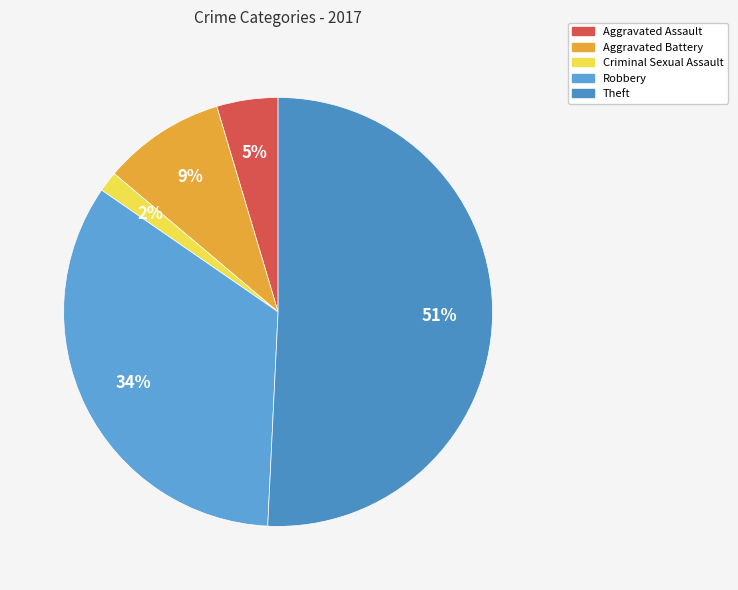

Which category accounts for the majority?

Theft